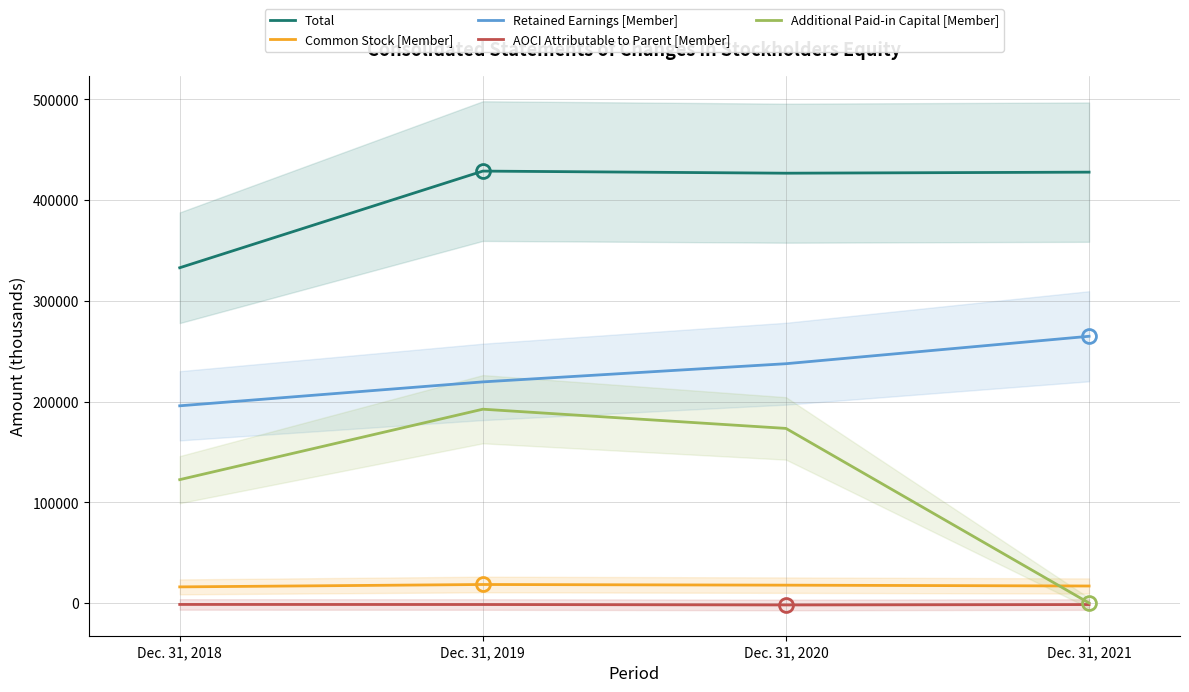

At how many categories does at least one series exceed 165531?

4